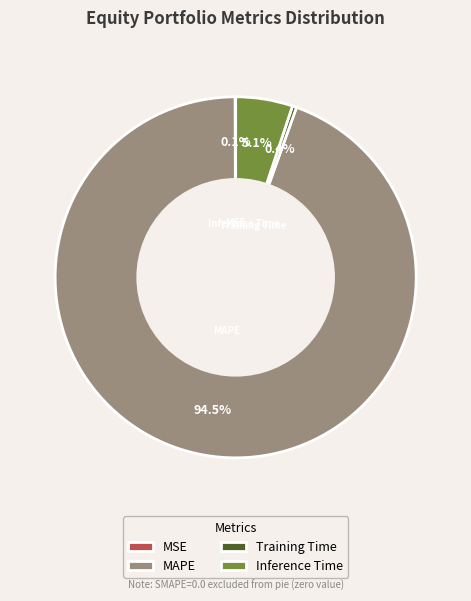

True or false: MAPE accounts for 99% of the total.

False